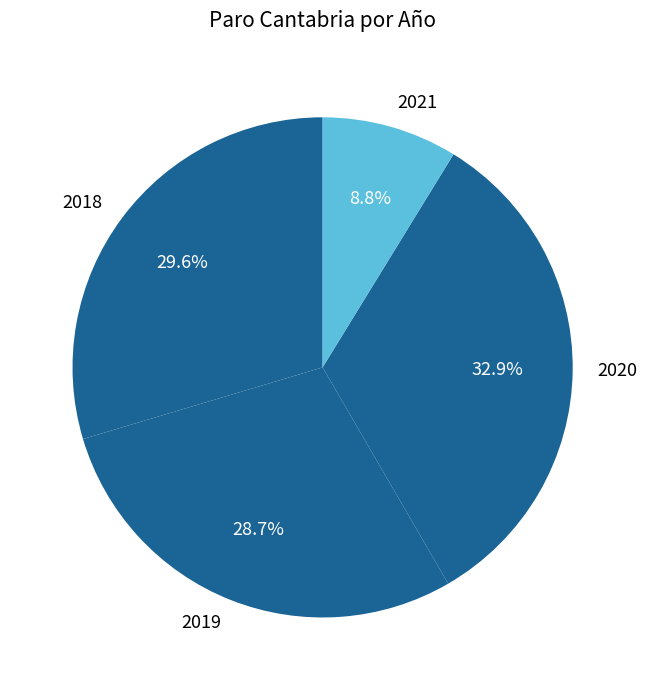

Is 2019 the majority of the pie?

No